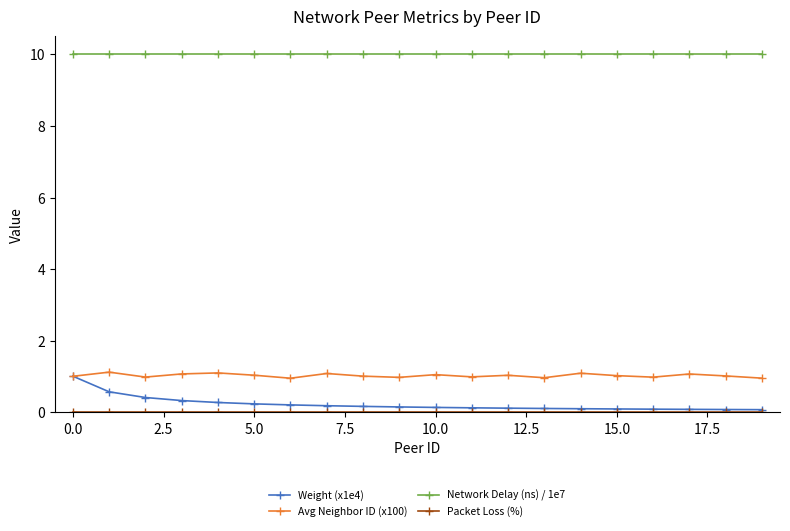

True or false: Network Delay (ns) / 1e7 and Avg Neighbor ID (x100) cross at least once.

False